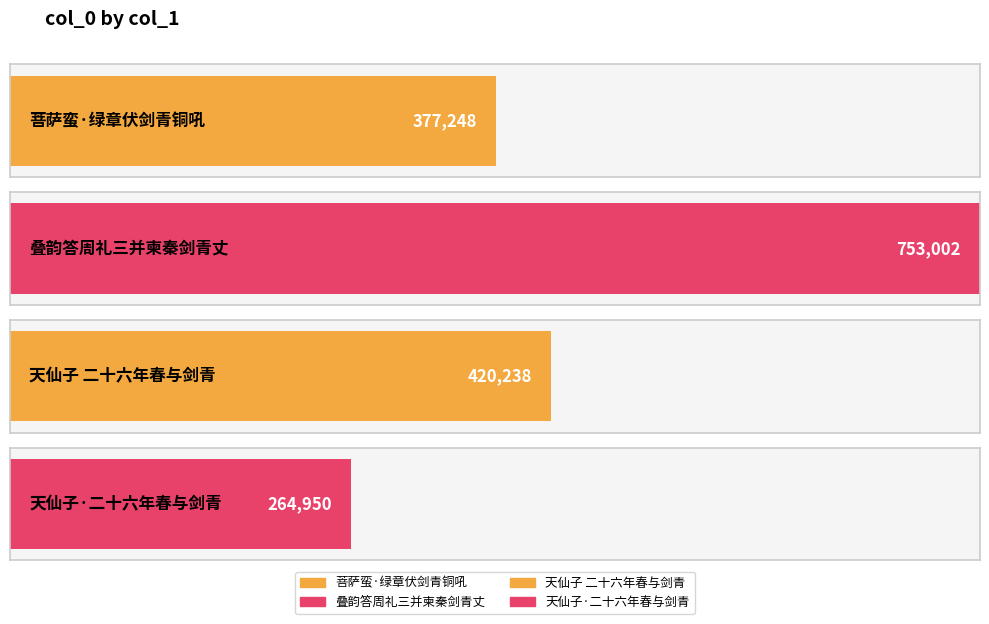

Reading left to right, extract all data points from this chart.

菩萨蛮·绿章伏剑青铜吼=377248	叠韵答周礼三并柬秦剑青丈=753002	天仙子 二十六年春与剑青=420238	天仙子·二十六年春与剑青=264950